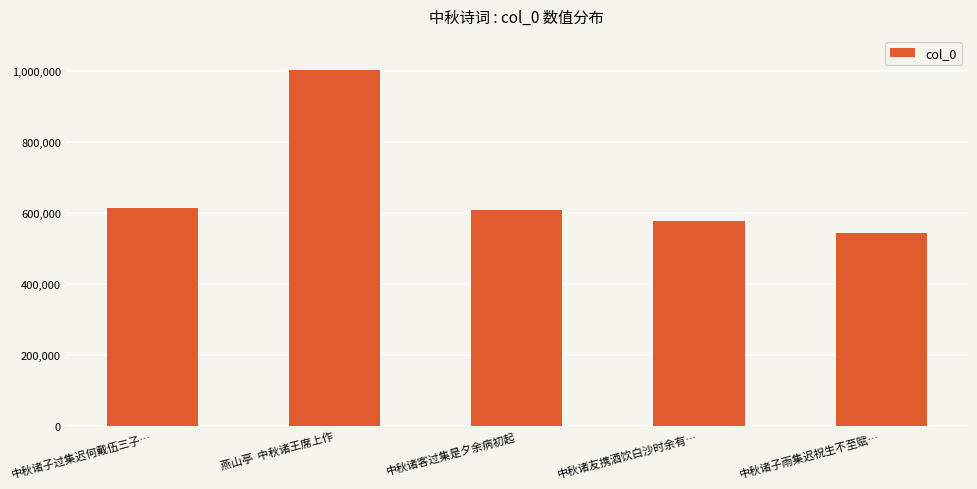

At which label is the value closest to 774522?

中秋诸子过集迟何戴伍三子…